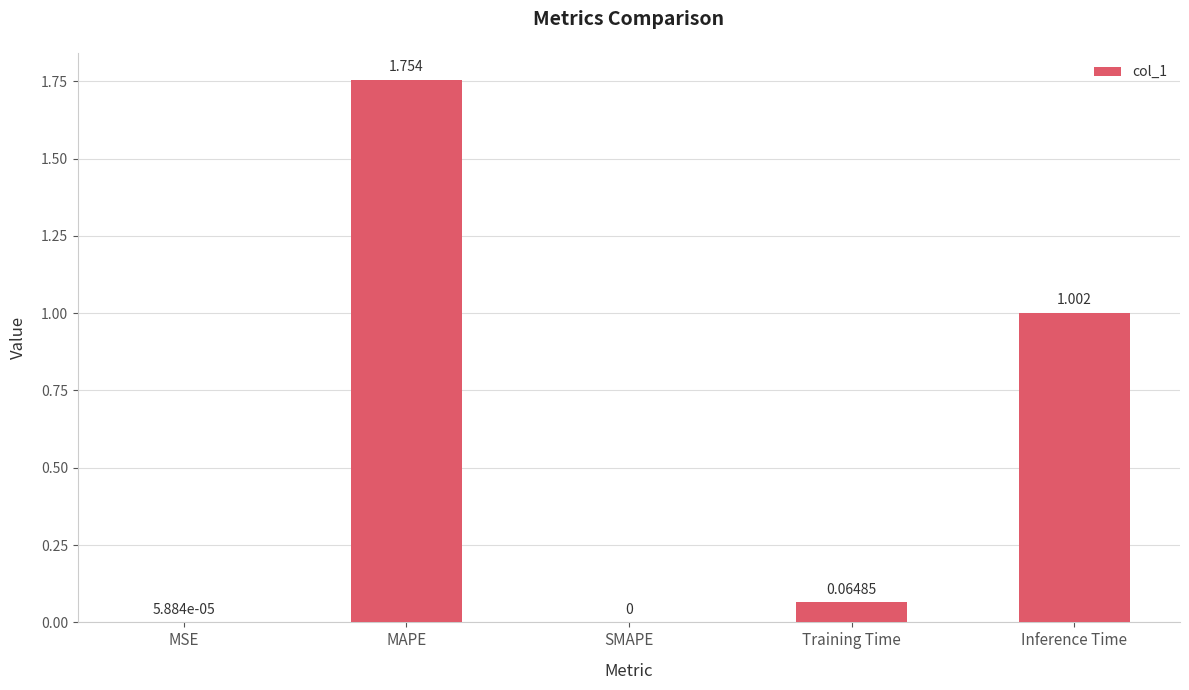

What is the sum of all values?

2.8